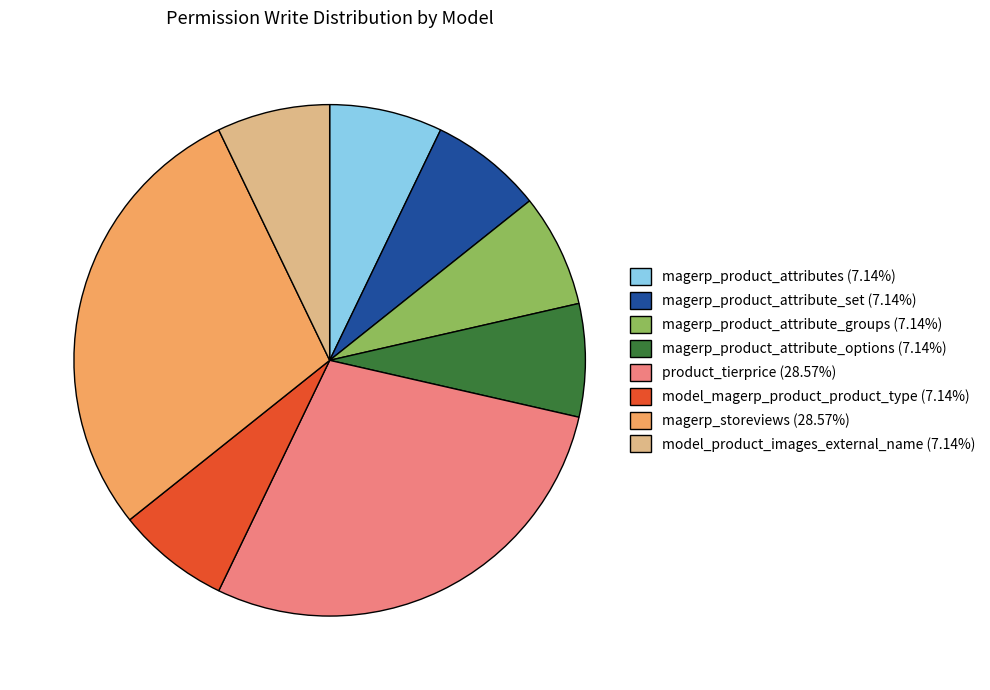

Is magerp_product_attribute_options (7.14%) the majority of the pie?

No